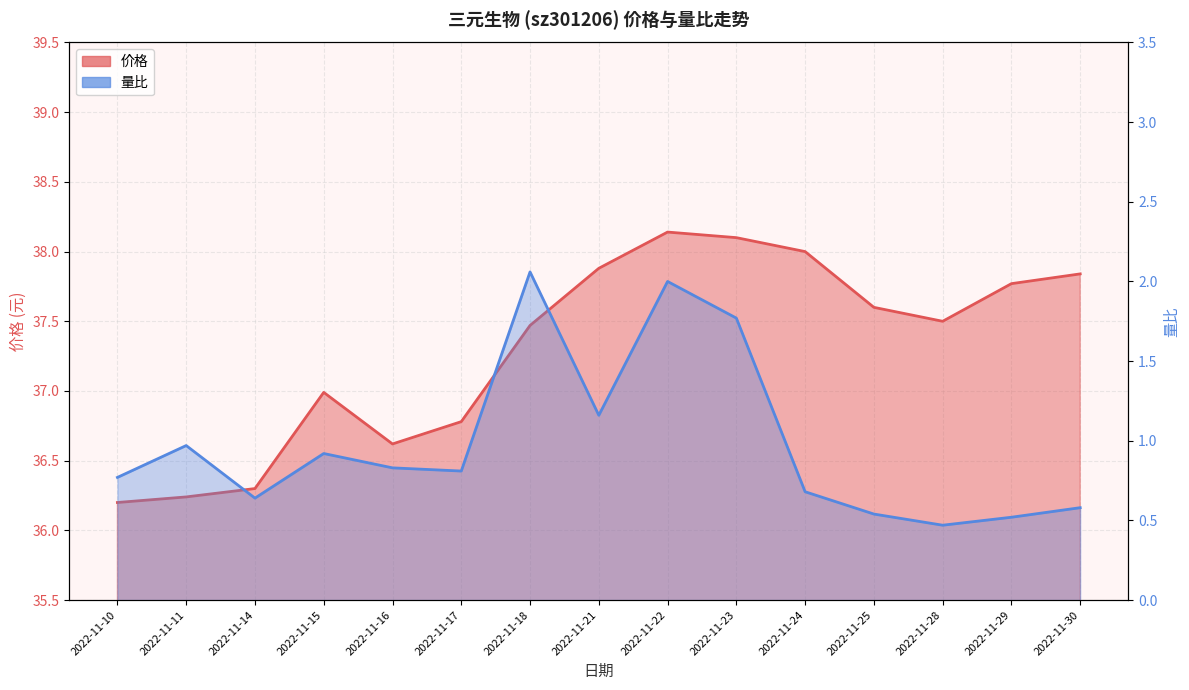

Which category has the lowest value in the 量比 series?

2022-11-28